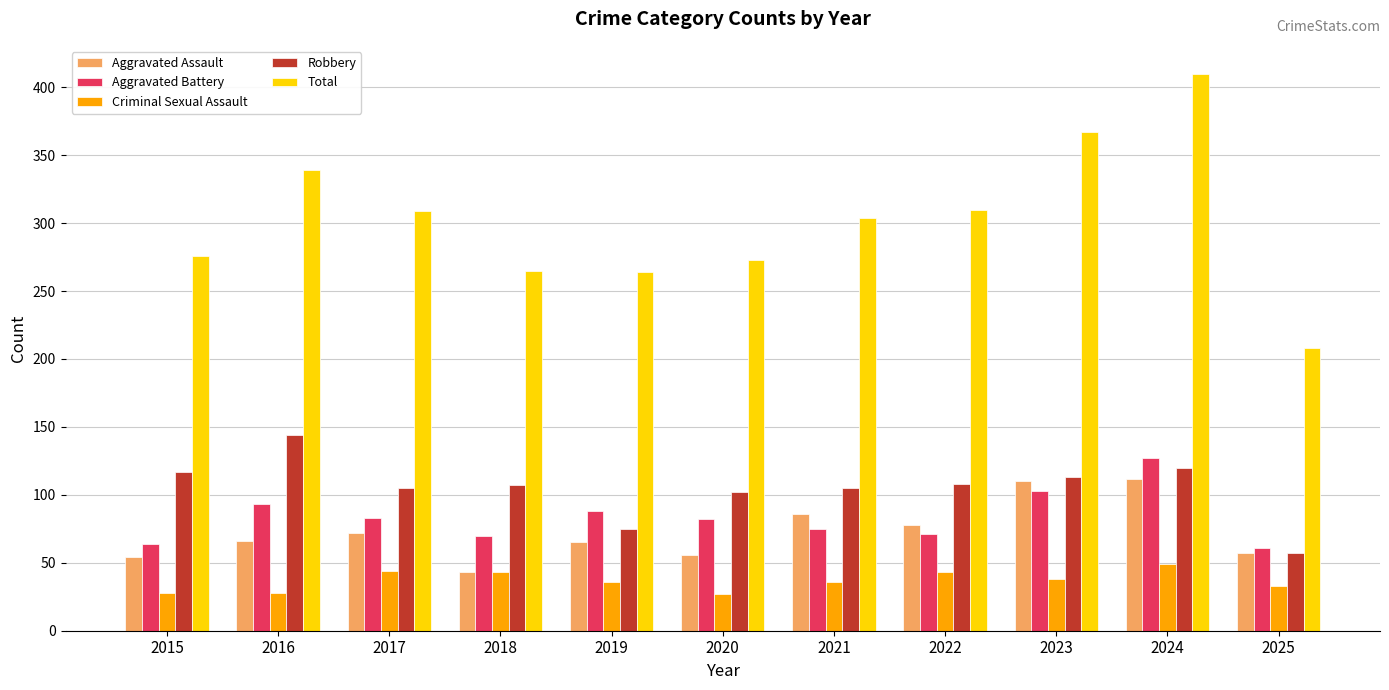

What is the value of the Criminal Sexual Assault bar at the 10th from the left?

49